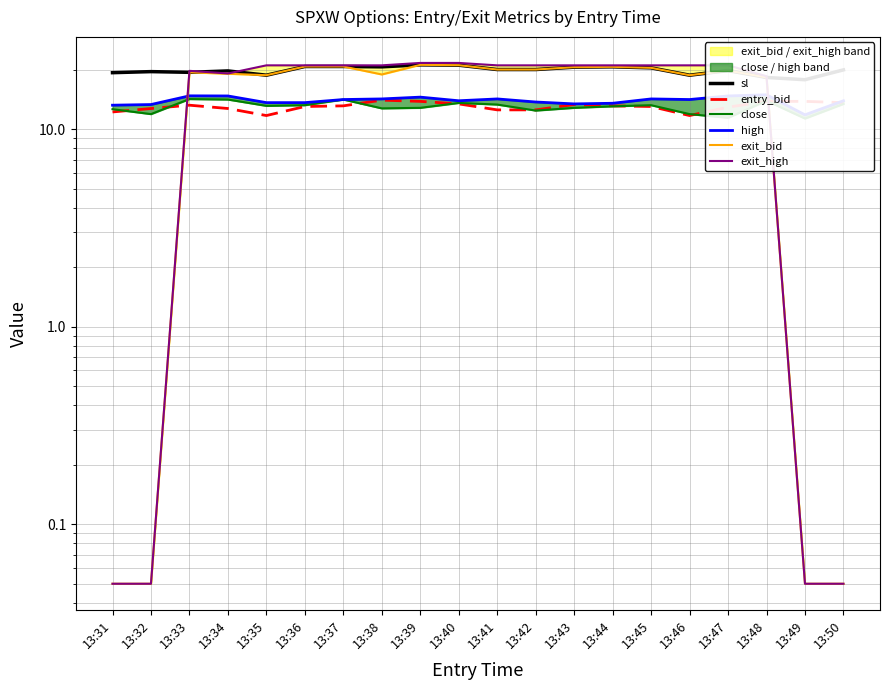

Does the chart have visible grid lines?

Yes